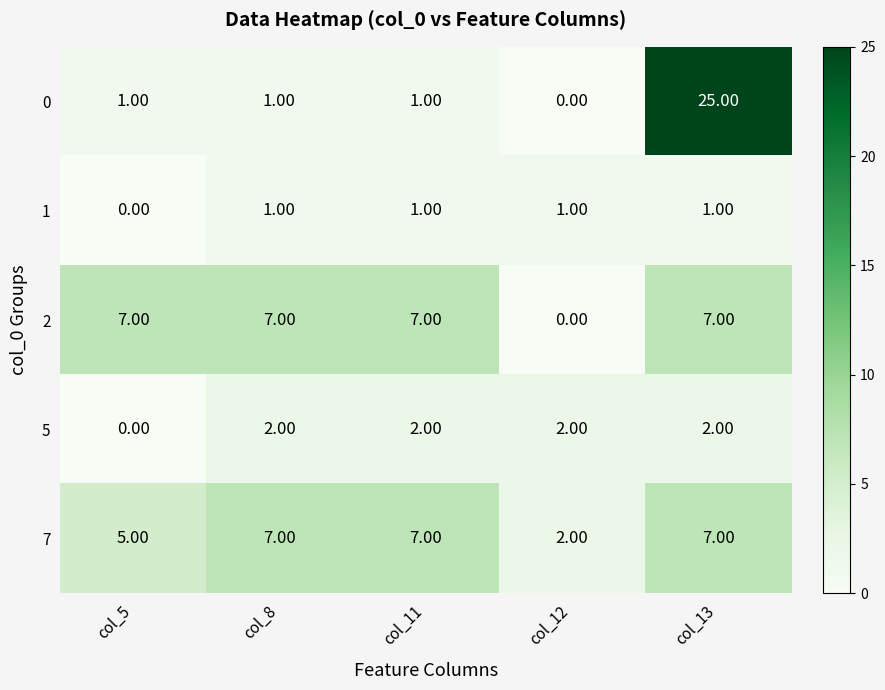

What is the spread (max minus min) of values at col_8?

6